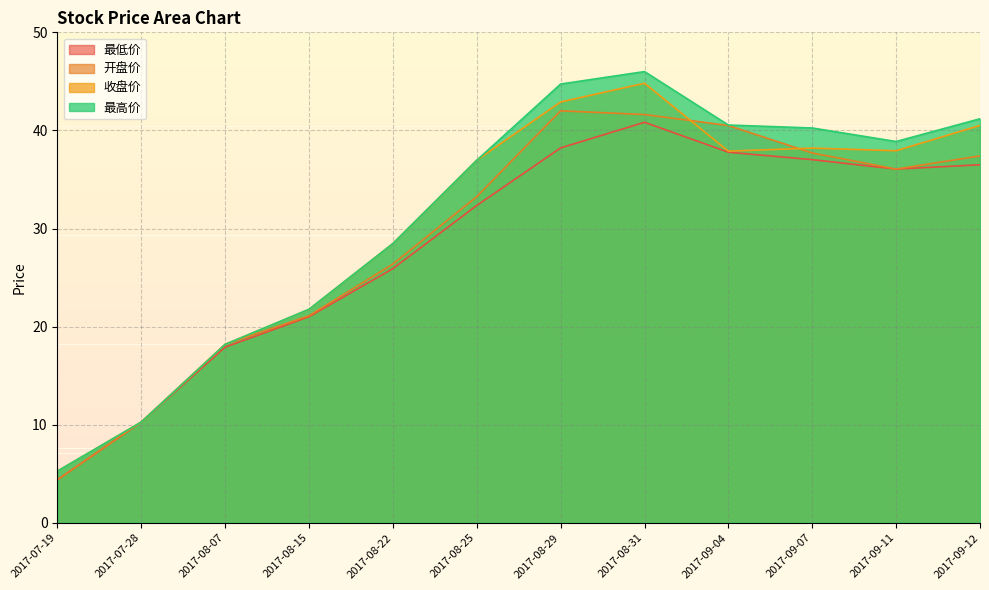

Between 2017-08-15 and 2017-09-04, which series saw the biggest shift?

开盘价